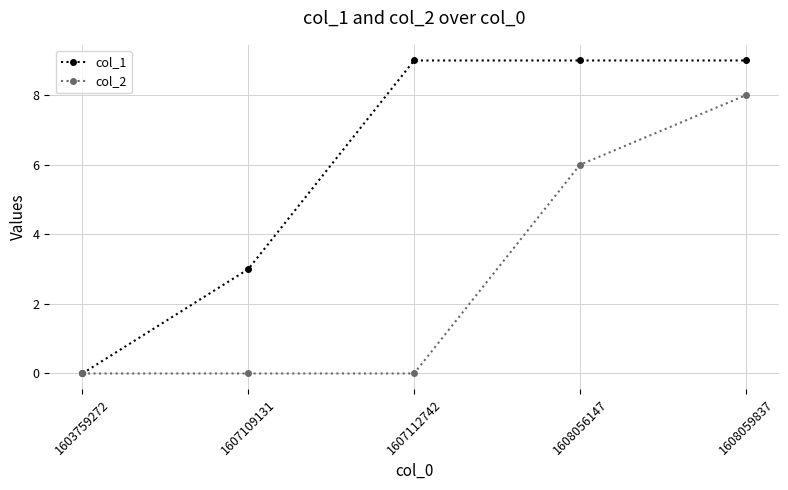

How many data points in col_1 are less than 9?

2